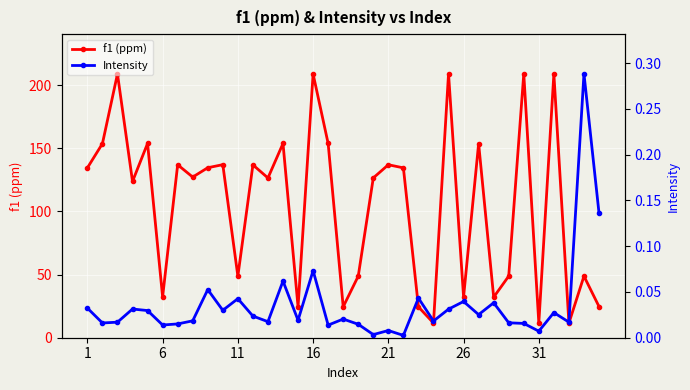

True or false: f1 (ppm) has a value of 28.6 at 21.

False